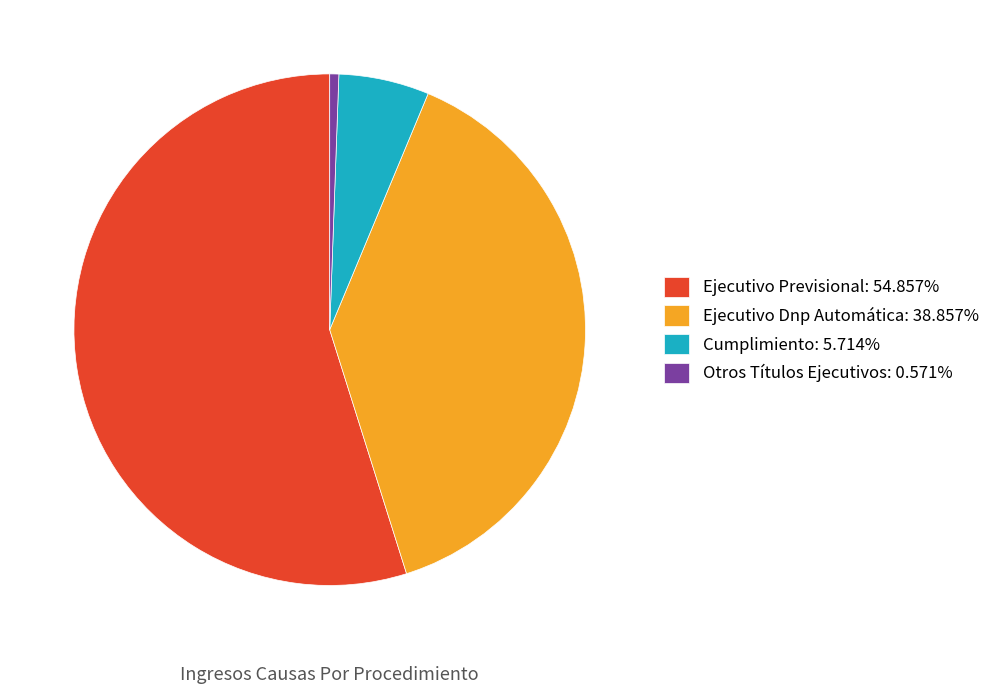

Approximately how many times larger is the value at Ejecutivo Dnp Automática: 38.857% compared to Cumplimiento: 5.714%?

6.8